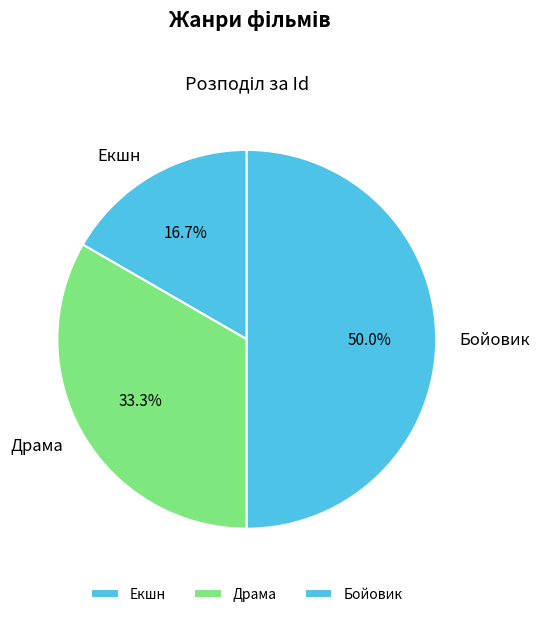

Which slice is the smallest?

Екшн